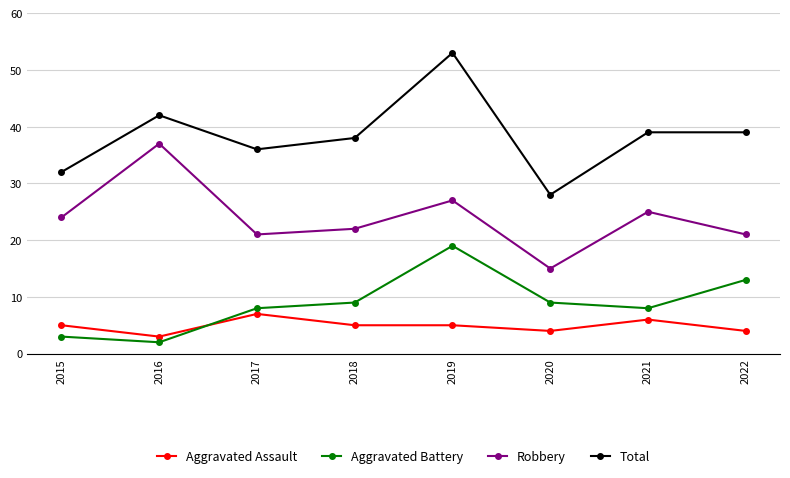

True or false: Aggravated Assault and Total cross at least once.

False